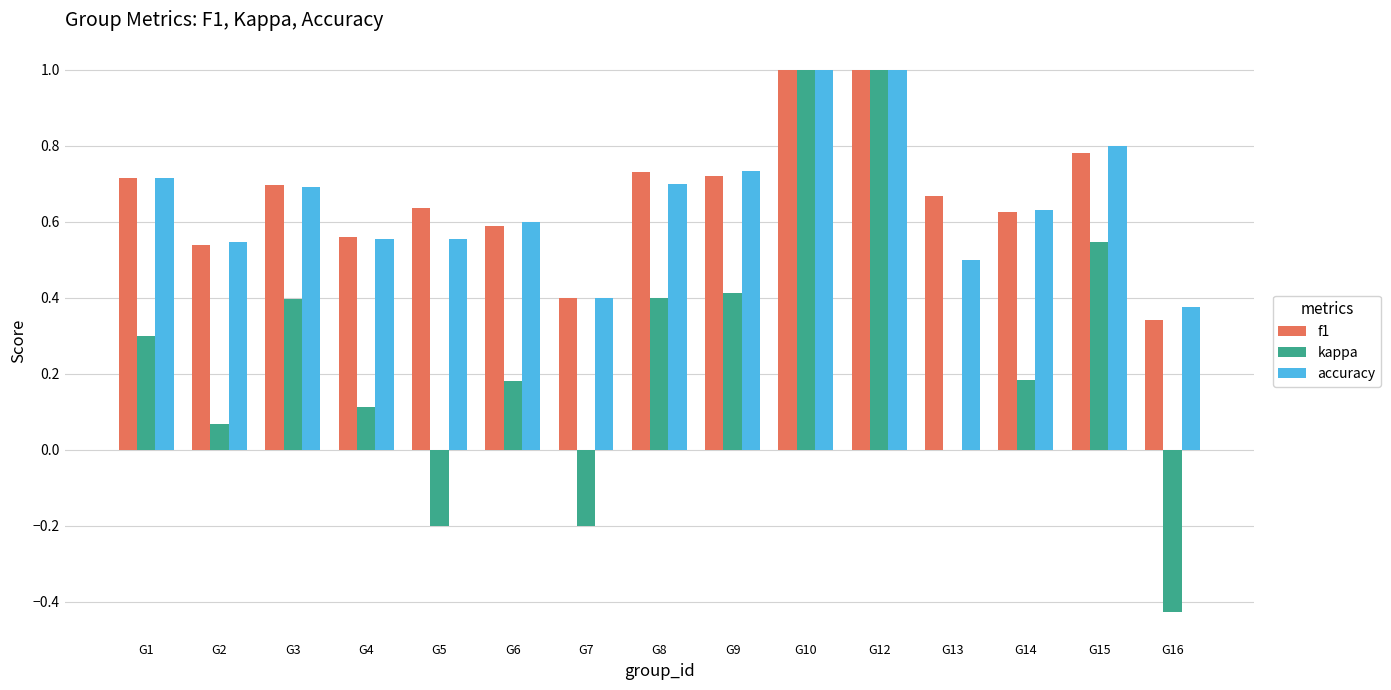

Between G3 and G5, which series saw the biggest shift?

kappa